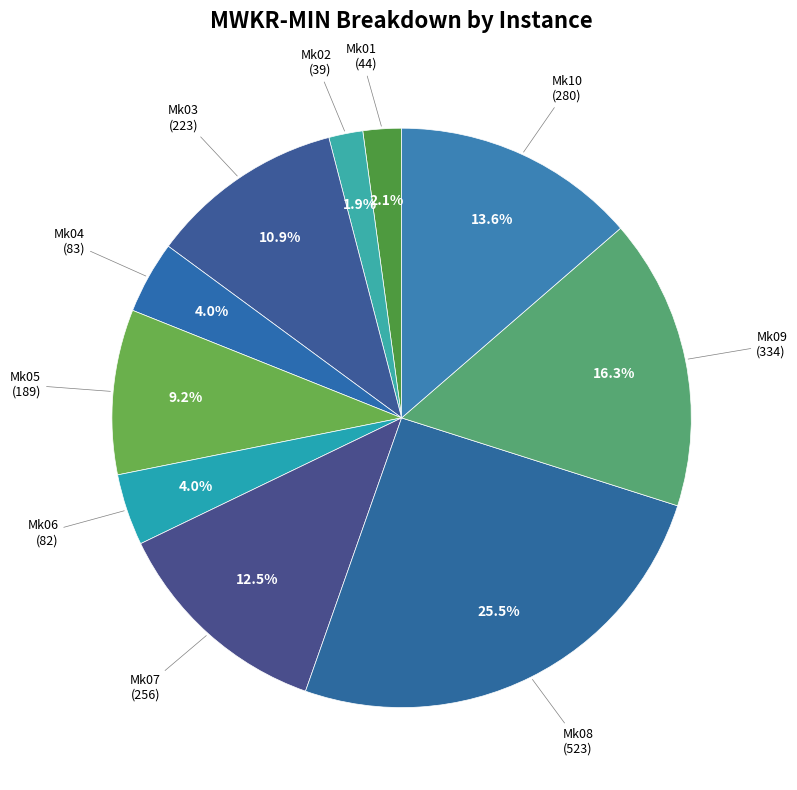

Rank the categories by value from highest to lowest.

Mk08, Mk09, Mk10, Mk07, Mk03, Mk05, Mk04, Mk06, Mk01, Mk02